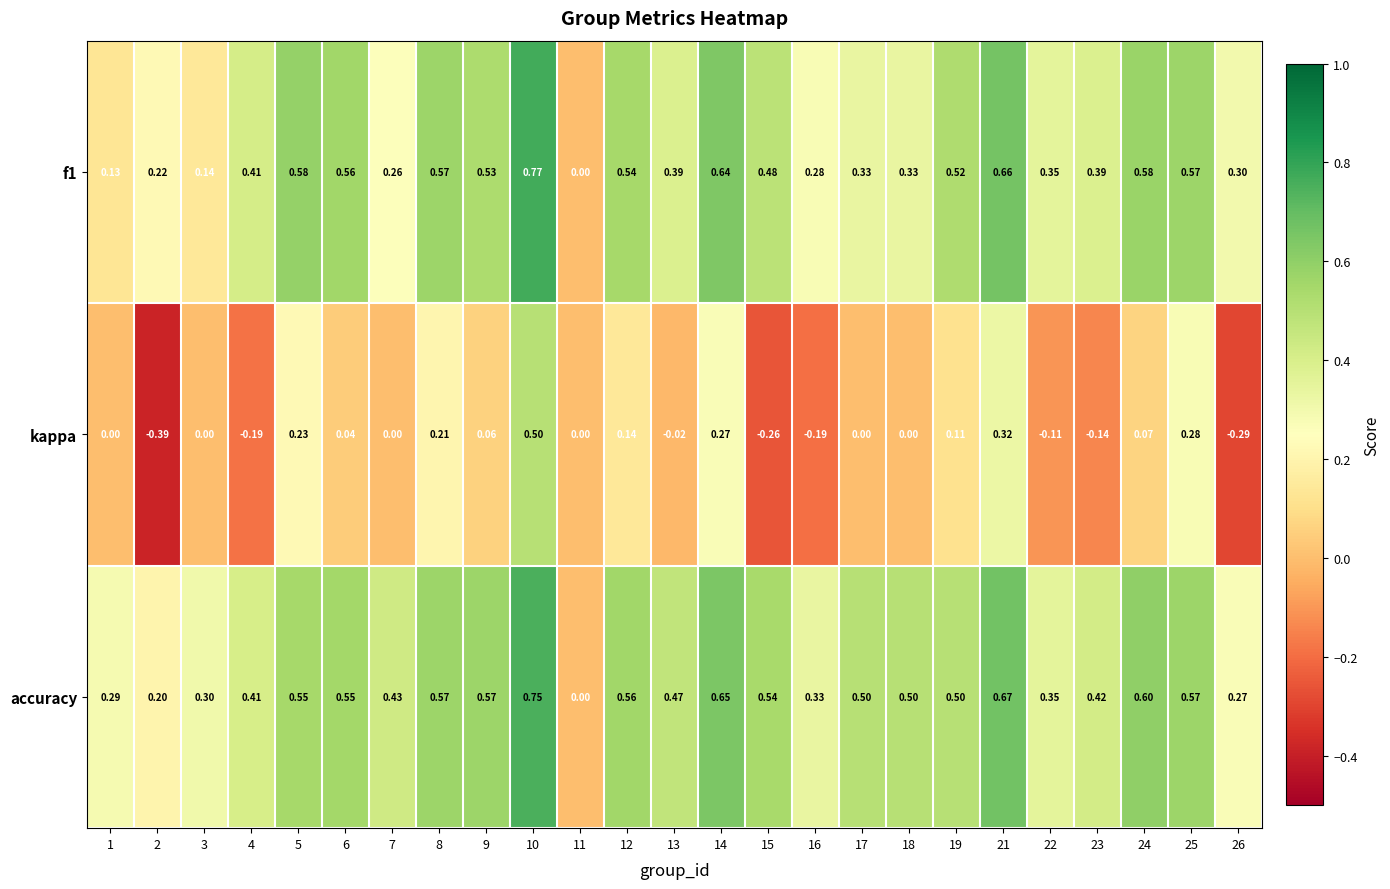

At 16, list the series in order from largest to smallest.

accuracy, f1, kappa